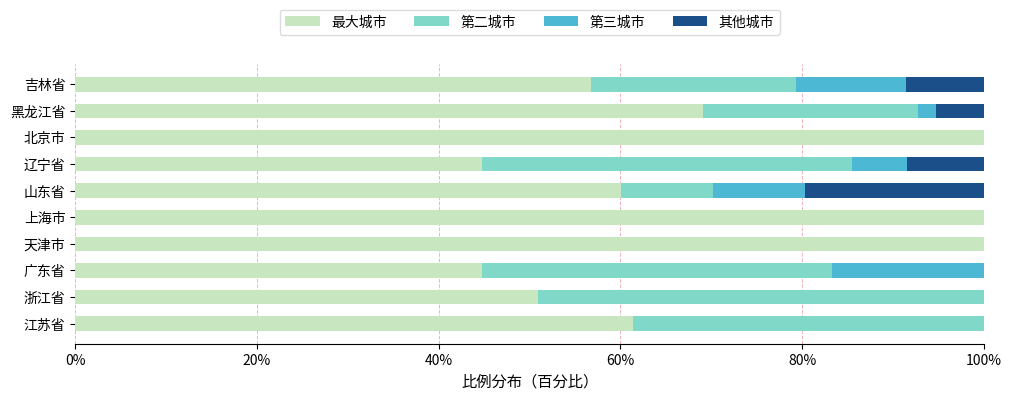

What is the total value across all series at 辽宁省?

100.0